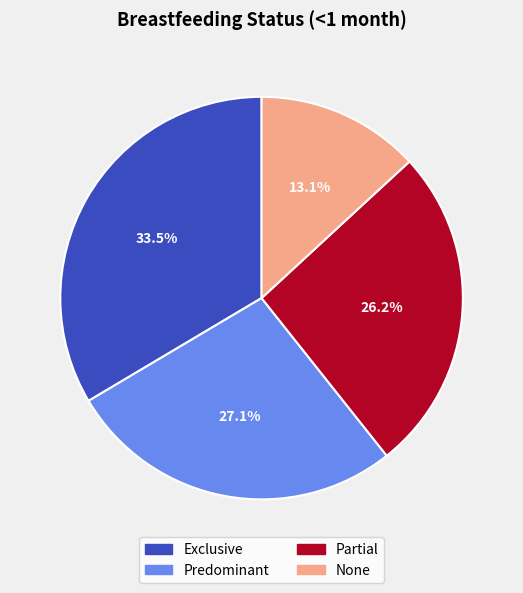

Combined, do Predominant and None account for over 50%?

No